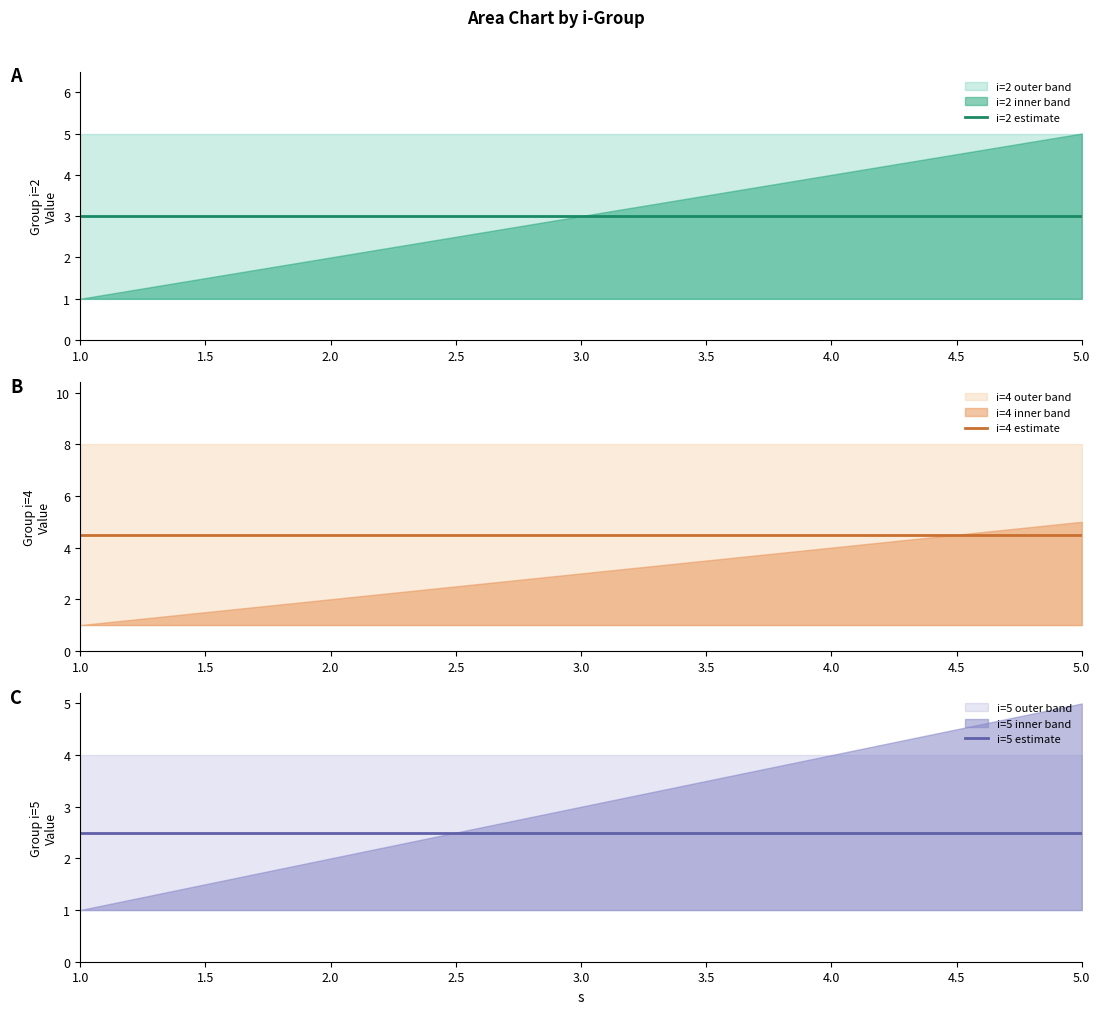

The i=2 estimate series shows 4.6 at 4.0. True or false?

False